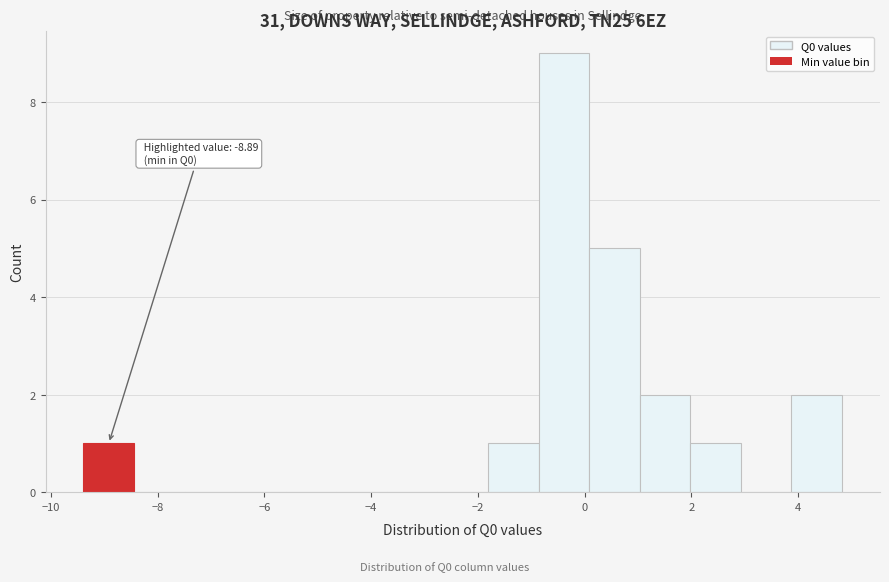

Which range on the x-axis has the tallest bar?

-0.8 to 0.0